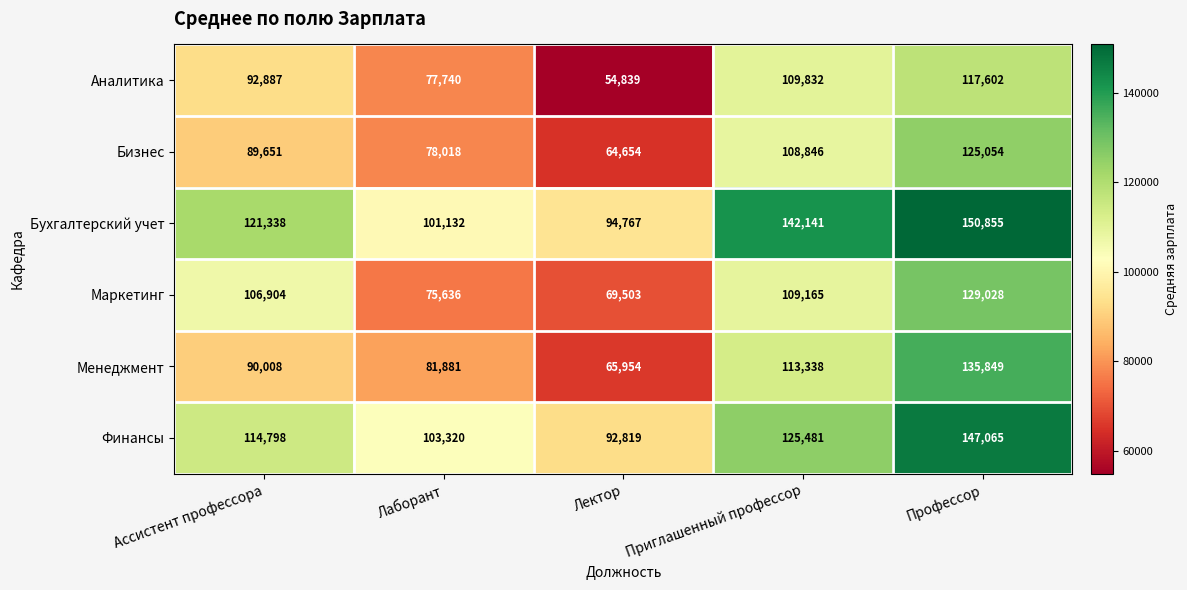

What is the difference between the Бухгалтерский учет values at Лектор and Ассистент профессора?

26571